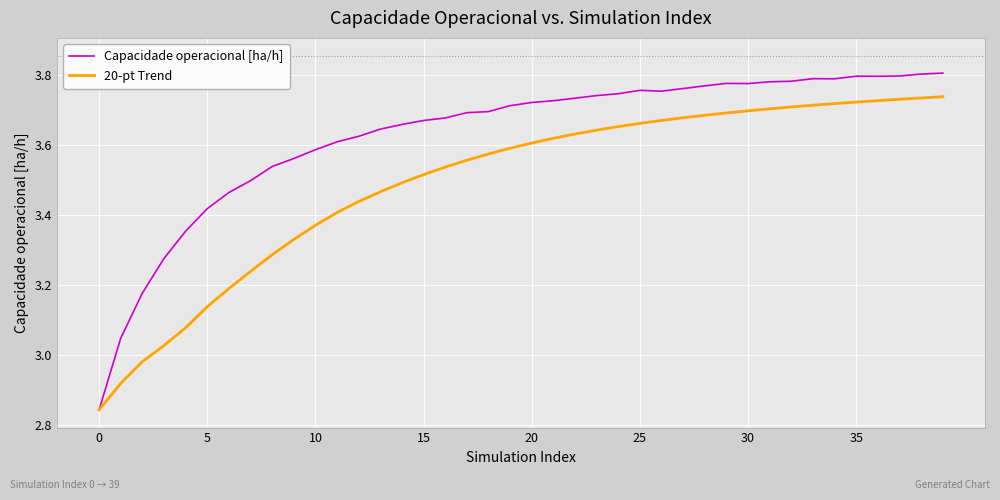

How many values in the 20-pt Trend series exceed 3?

37